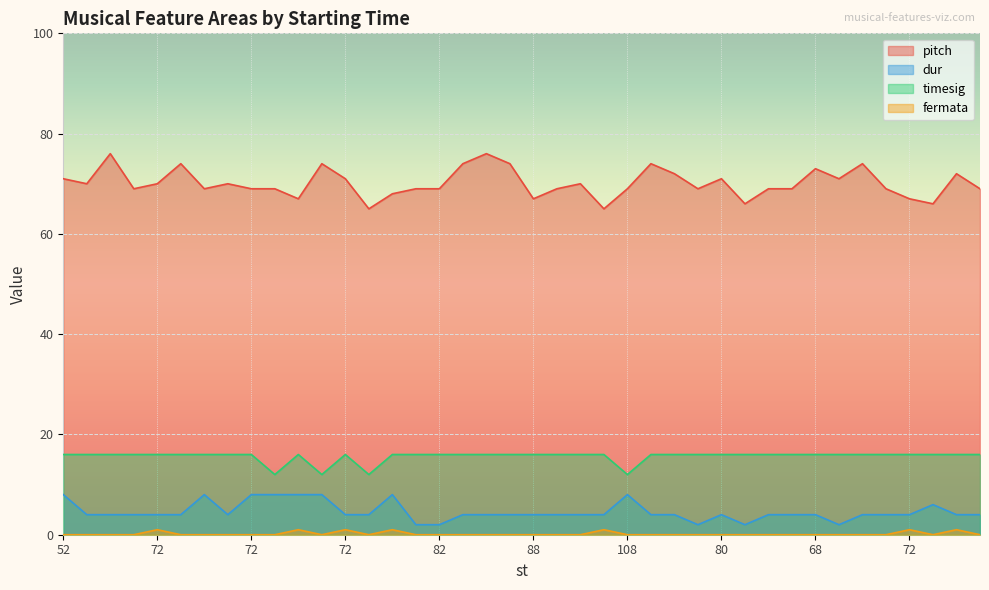

The timesig series shows 16 at 80. True or false?

True